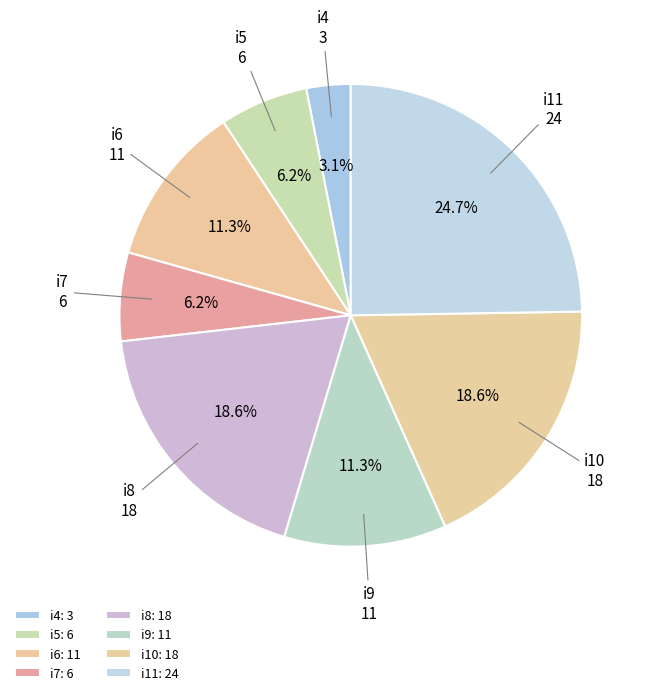

How many segments does this pie chart have?

8